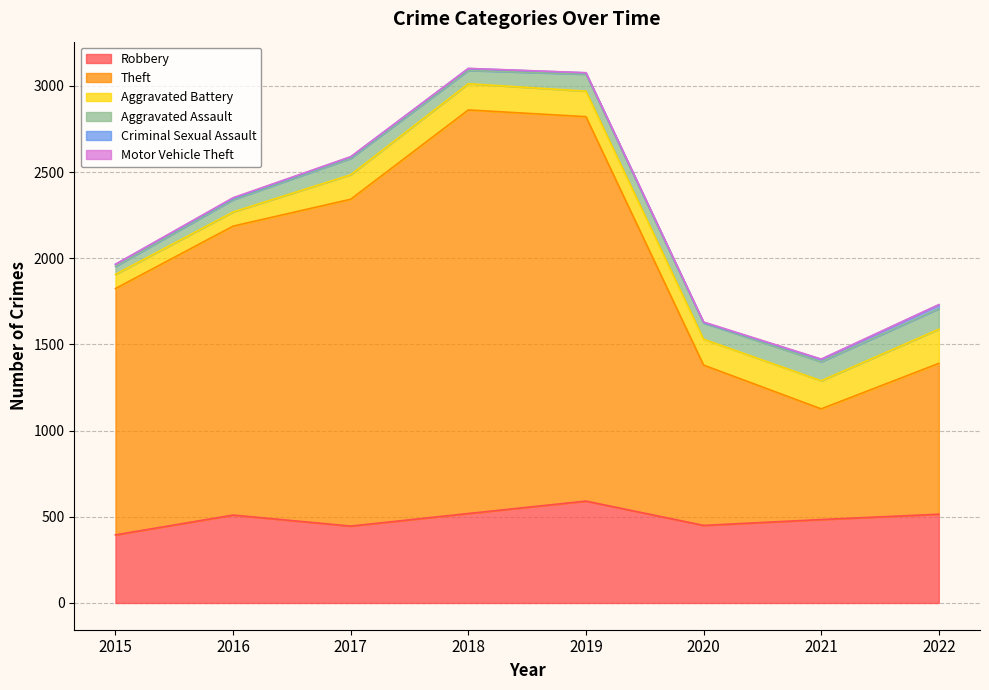

The value of Theft at 2016 is 1676. True or false?

True